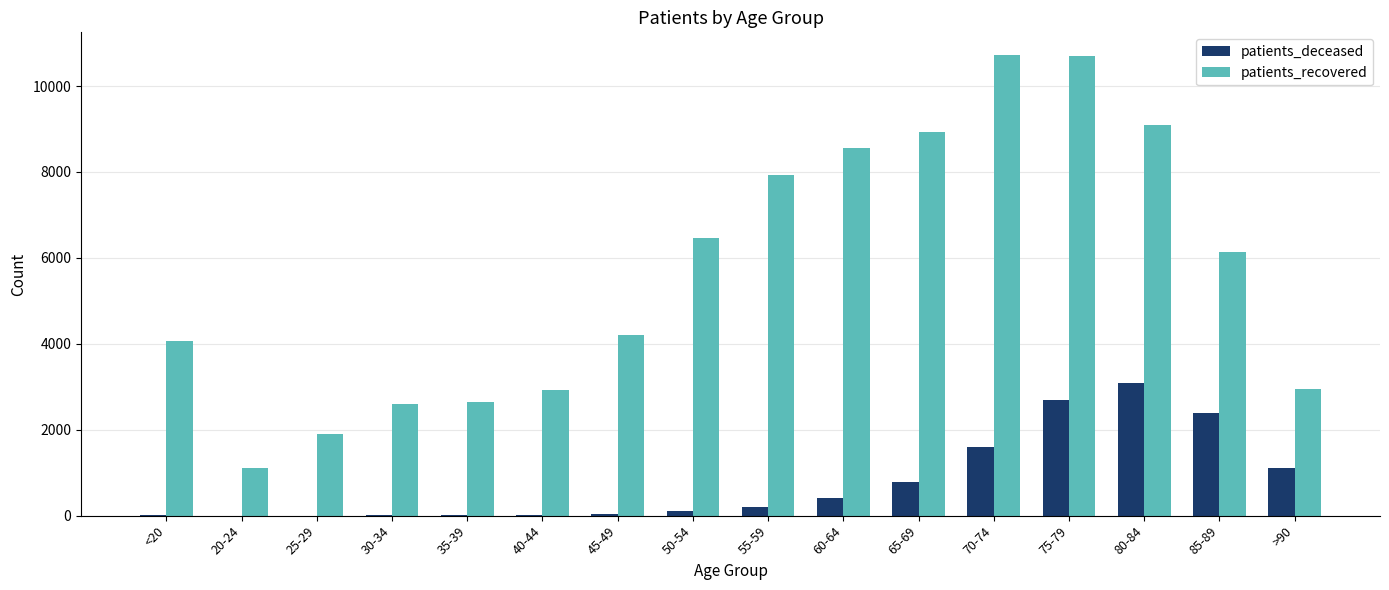

How many data points does each series have?

16